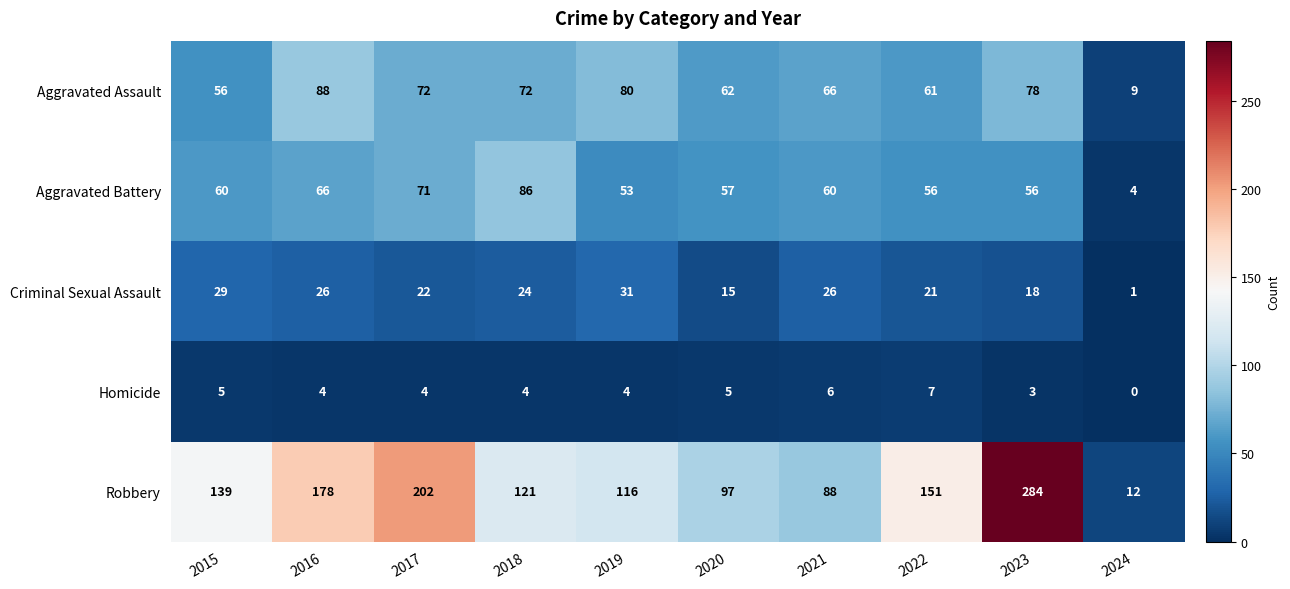

What is the total value across all series at 2021?

246